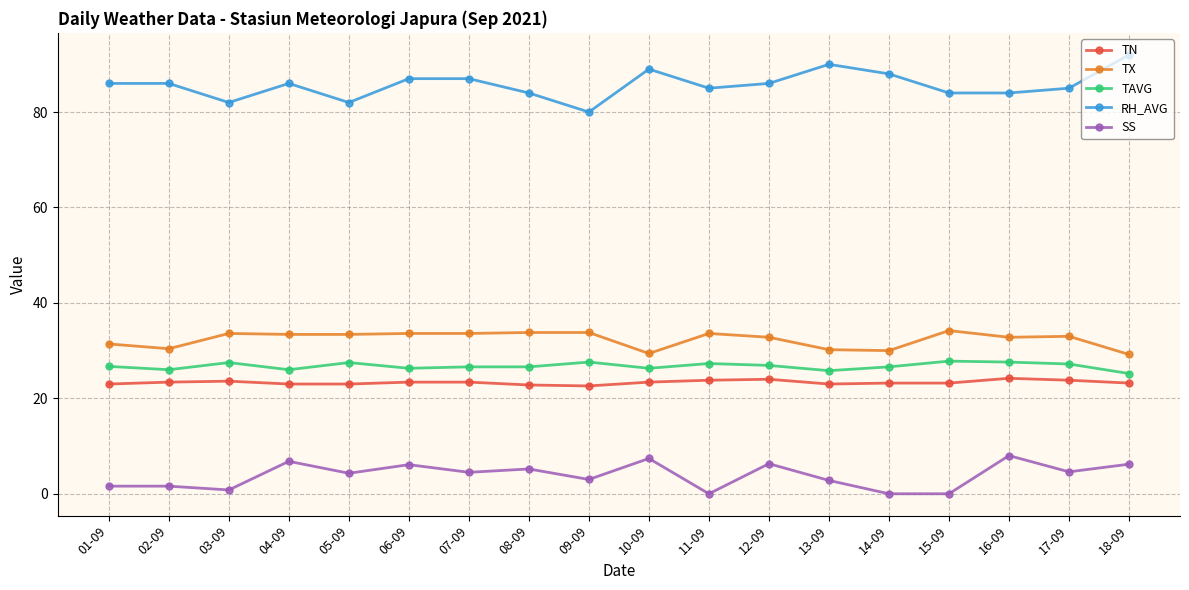

Where does the SS series first go above 4?

04-09